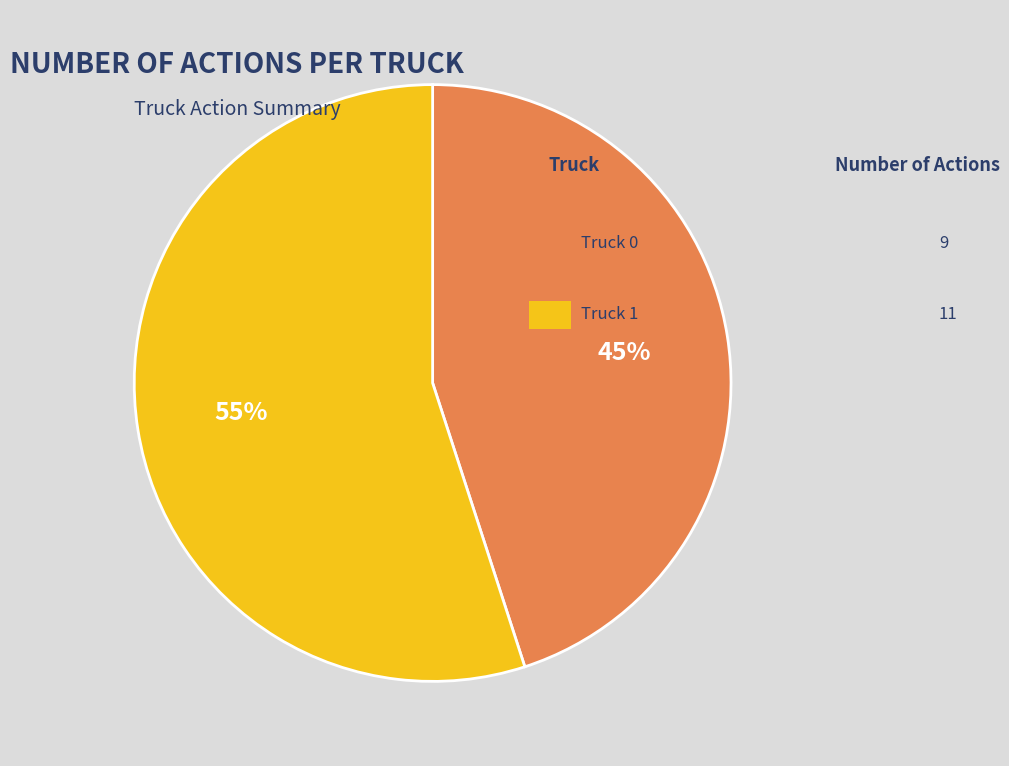

To the nearest percent, what is the average slice percentage?

50%